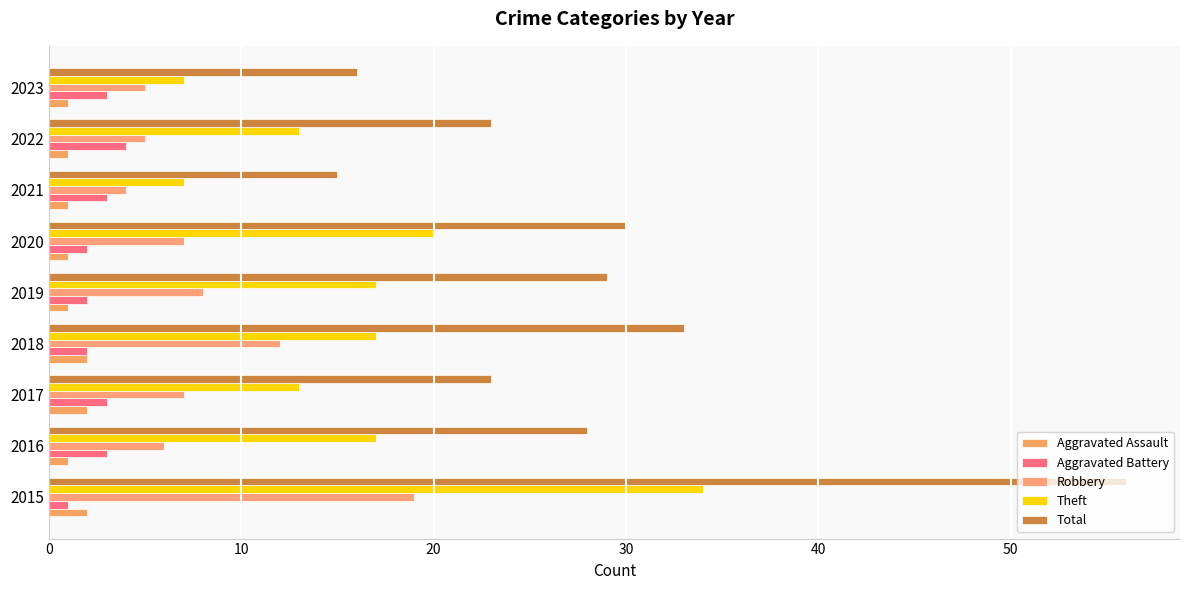

What is the average value of the Aggravated Battery series?

3